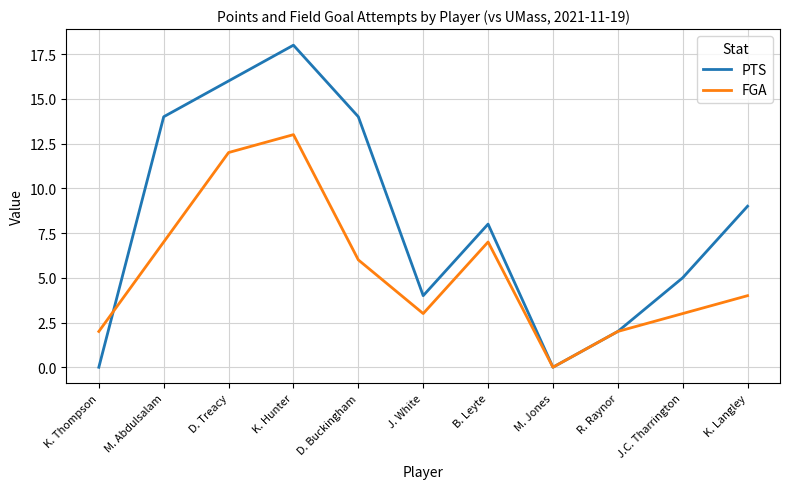

Is the value of FGA at J. White greater than the value of PTS at B. Leyte?

No